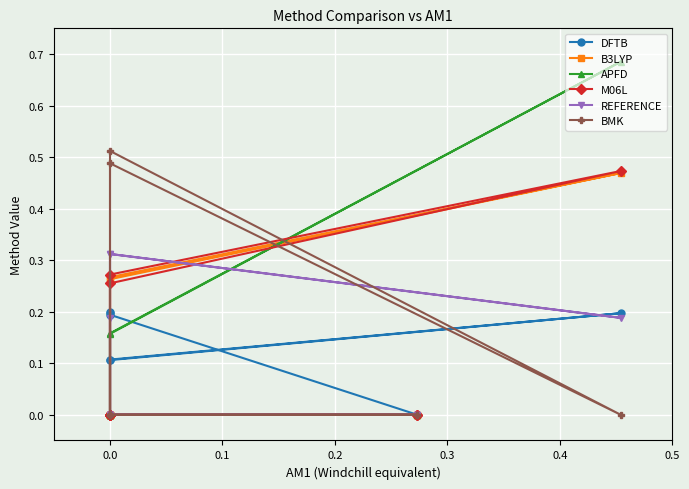

What value does the DFTB series have at 0.0?

0.2